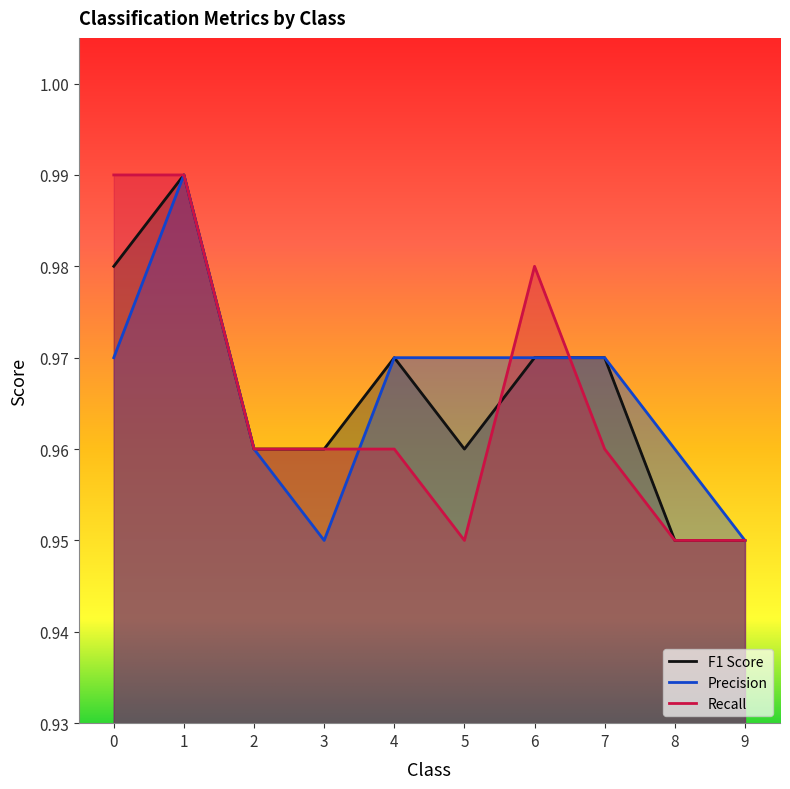

How many lines are shown in the chart?

3